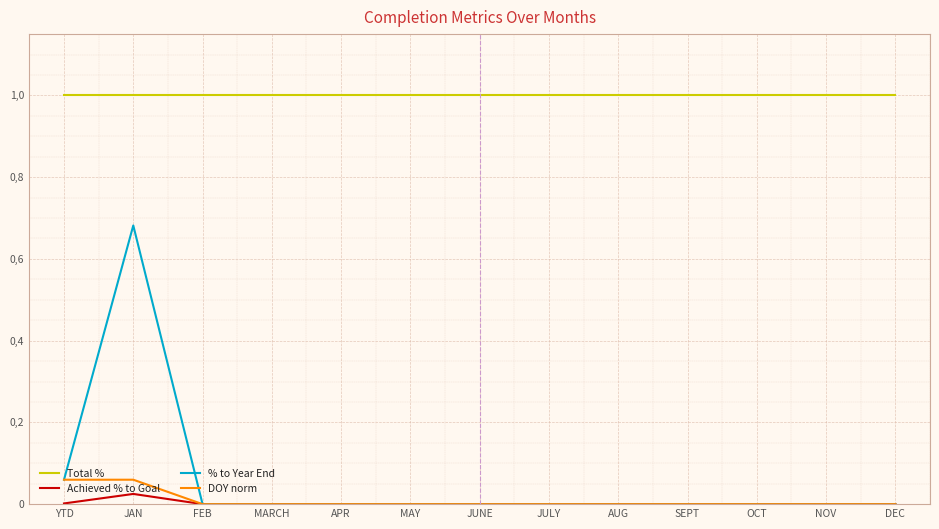

Rank the categories by DOY norm value from highest to lowest.

YTD, JAN, FEB, MARCH, APR, MAY, JUNE, JULY, AUG, SEPT, OCT, NOV, DEC